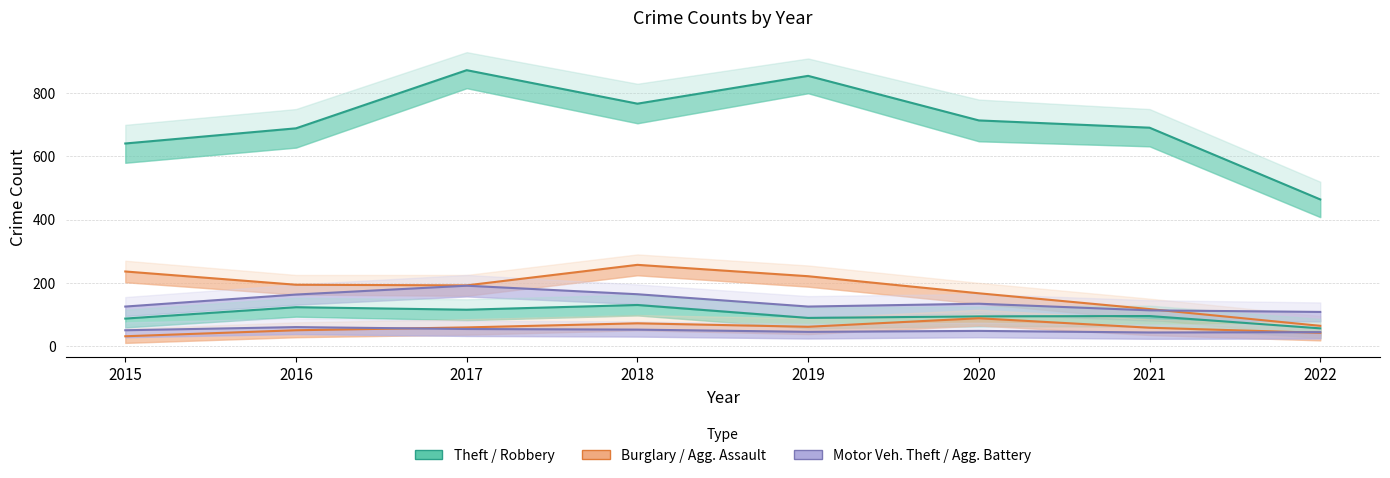

Where is the first local minimum for Robbery?

2017